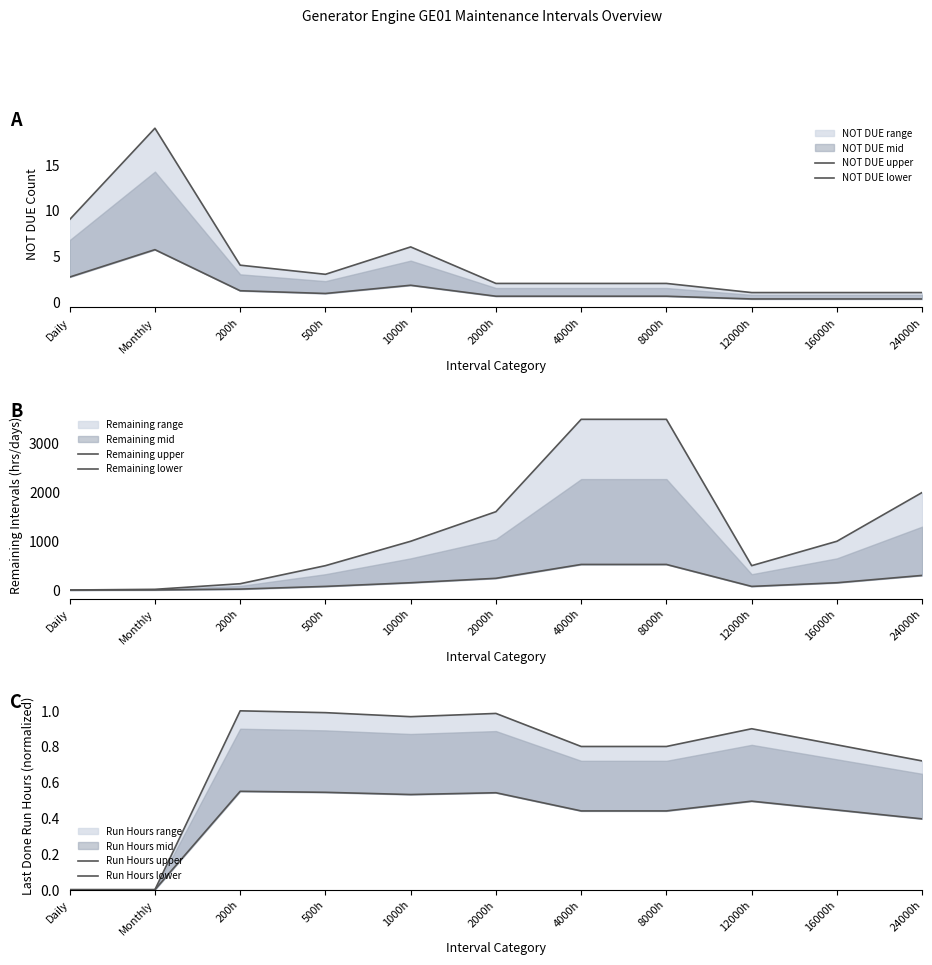

True or false: Run Hours lower and Run Hours upper cross at least once.

False